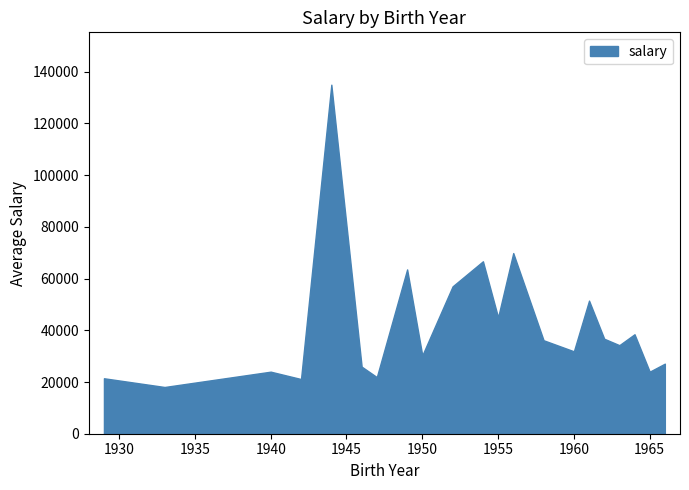

What is the greatest value displayed?

135000.0